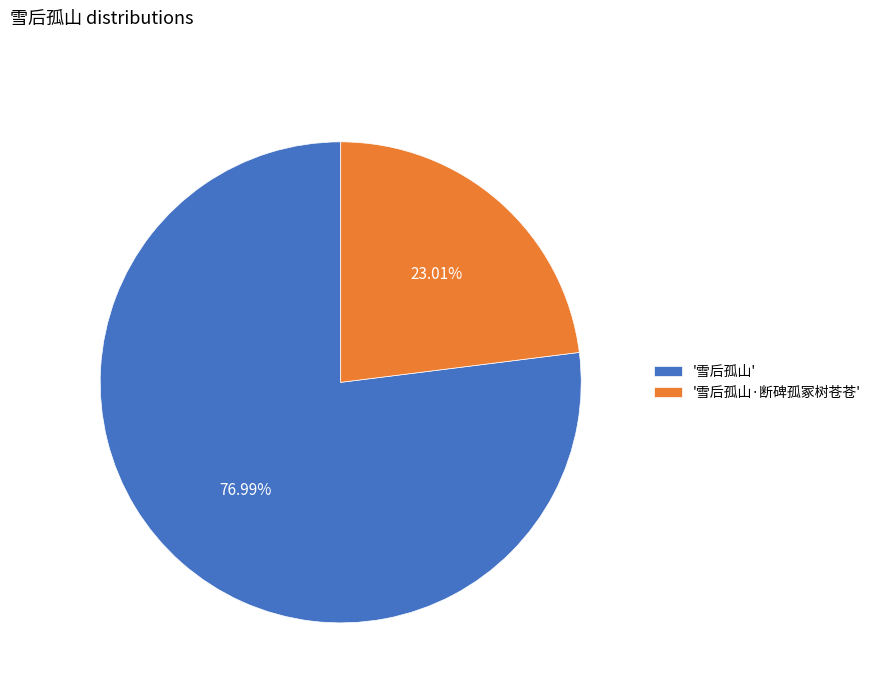

Combined, do '雪后孤山·断碑孤冢树苍苍' and '雪后孤山' account for over 50%?

Yes